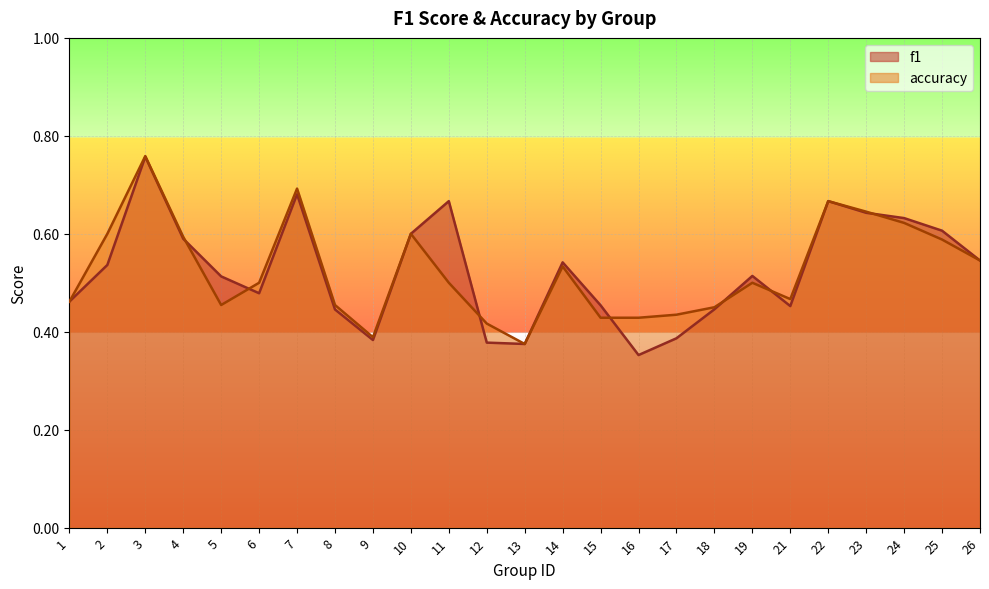

Which series has the widest spread of values?

f1